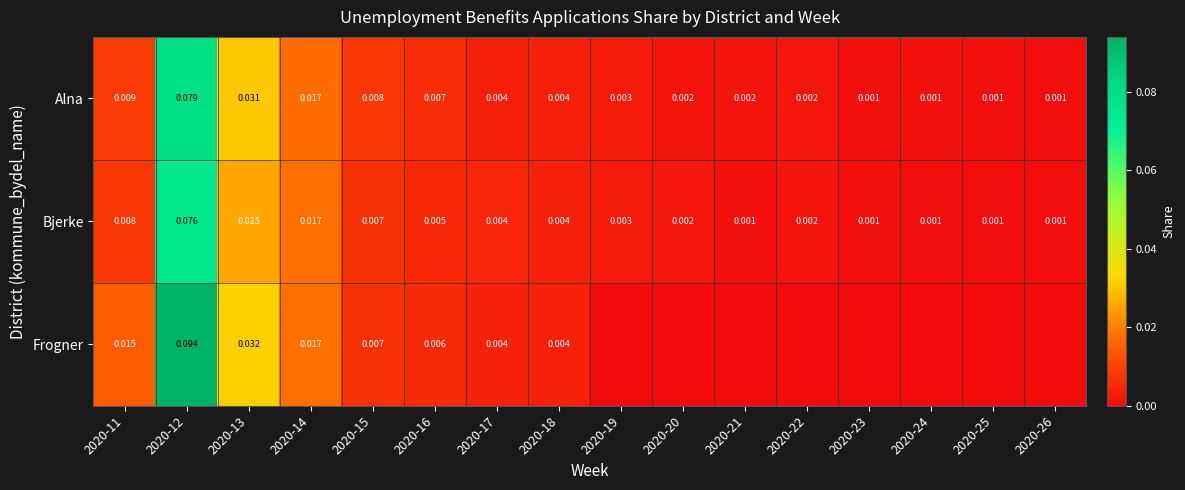

The Alna series shows 0.0 at 2020-17. True or false?

True